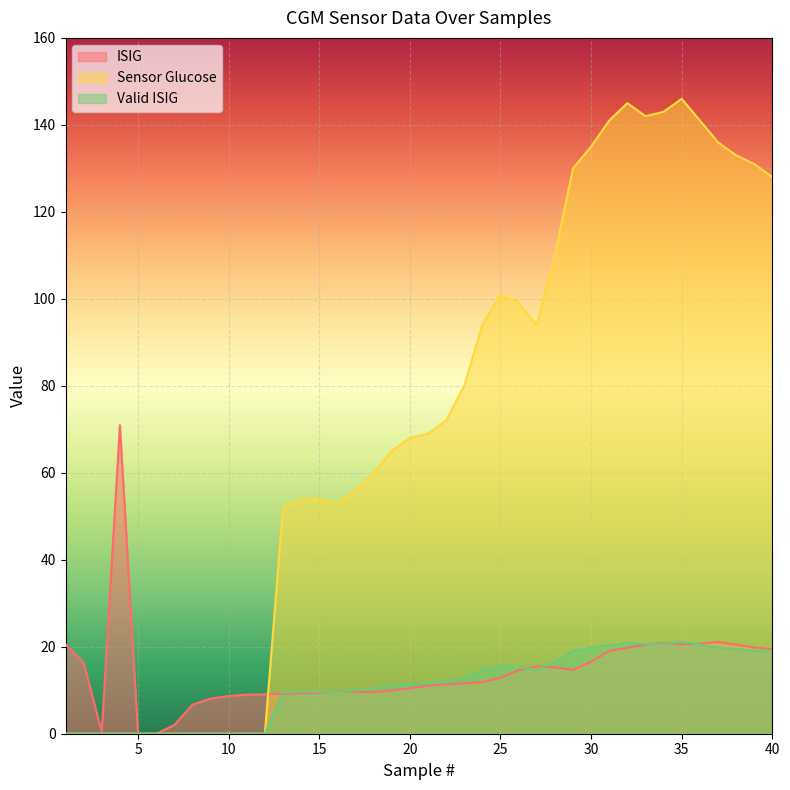

What is the maximum value shown in the chart?

146.0